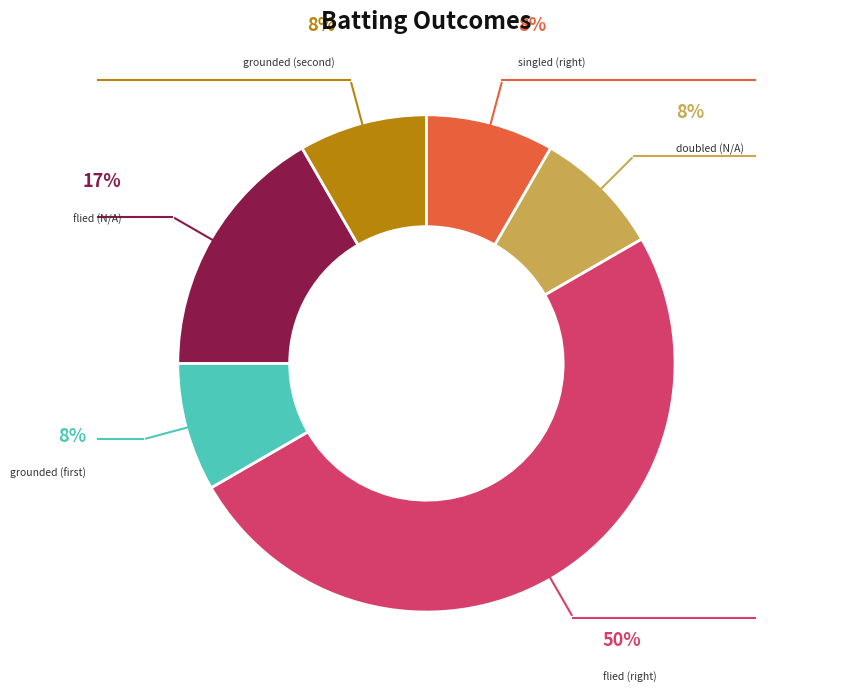

To the nearest percent, what is the average slice percentage?

17%